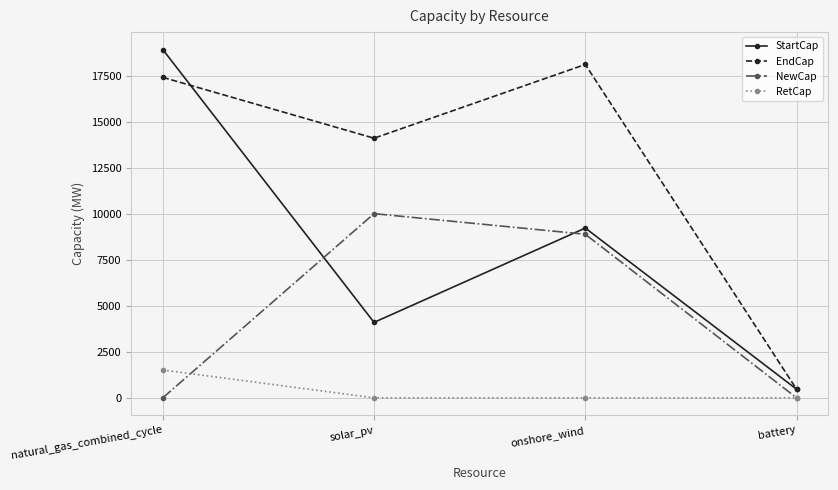

True or false: RetCap and StartCap intersect in this chart.

False